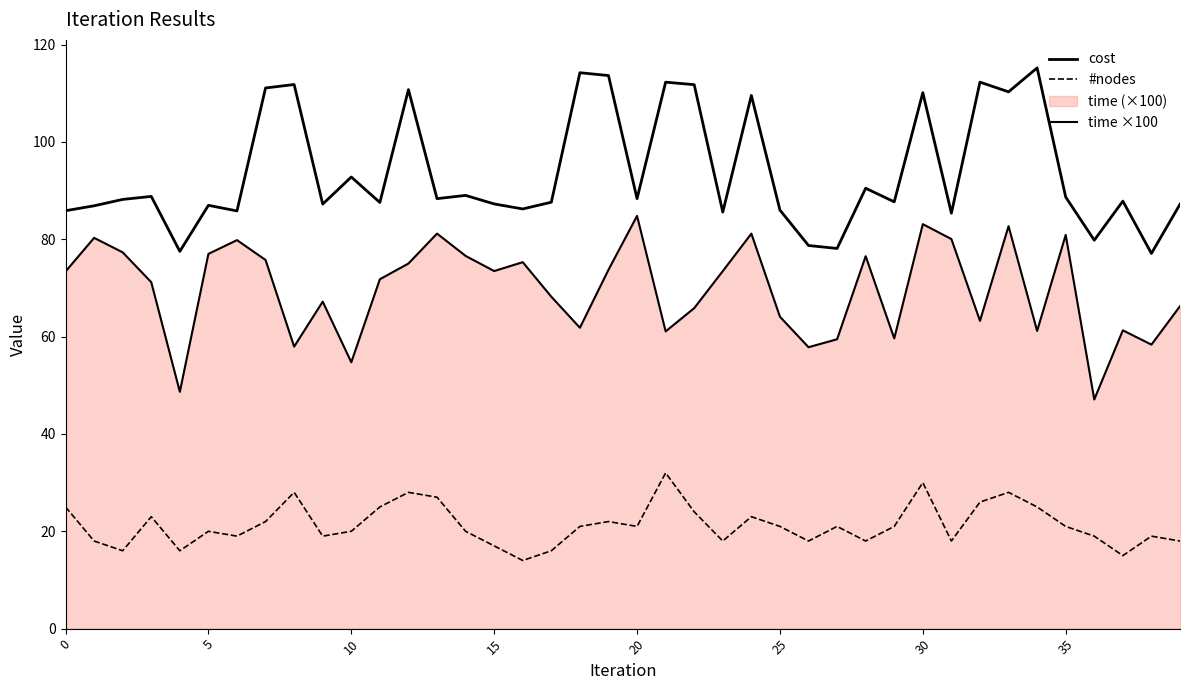

Reading left to right, what are all the values shown in this chart?

cost: 85.9	86.9	88.2	88.8	77.5	87.0	85.8	111.1	111.8	87.2	92.8	87.6	110.7	88.3	89.0	87.3	86.2	87.6	114.2	113.6	88.3	112.3	111.8	85.6	109.6	86.0	78.7	78.1	90.5	87.7	110.1	85.4	112.3	110.3	115.2	88.7	79.8	87.8	77.1	87.2
#nodes: 25.0	18.0	16.0	23.0	16.0	20.0	19.0	22.0	28.0	19.0	20.0	25.0	28.0	27.0	20.0	17.0	14.0	16.0	21.0	22.0	21.0	32.0	24.0	18.0	23.0	21.0	18.0	21.0	18.0	21.0	30.0	18.0	26.0	28.0	25.0	21.0	19.0	15.0	19.0	18.0
time ×100: 73.4	80.3	77.3	71.2	48.7	77.0	79.8	75.7	57.9	67.2	54.7	71.8	75.0	81.2	76.6	73.5	75.3	68.2	61.8	73.7	84.8	61.1	65.9	73.5	81.2	64.1	57.8	59.5	76.5	59.6	83.1	80.0	63.2	82.7	61.2	80.9	47.1	61.3	58.4	66.2